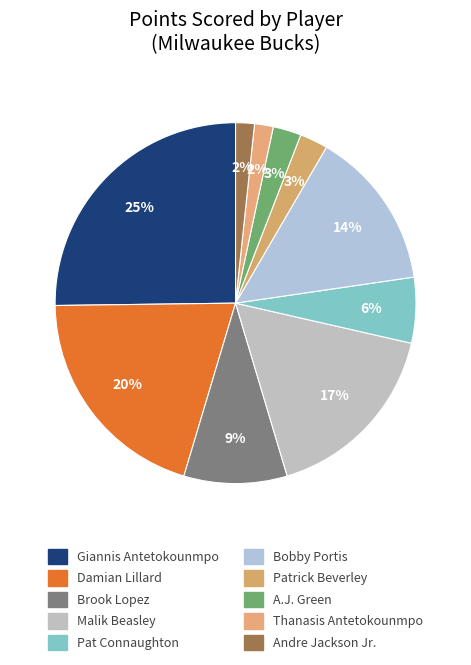

Count the number of slices in the pie.

10